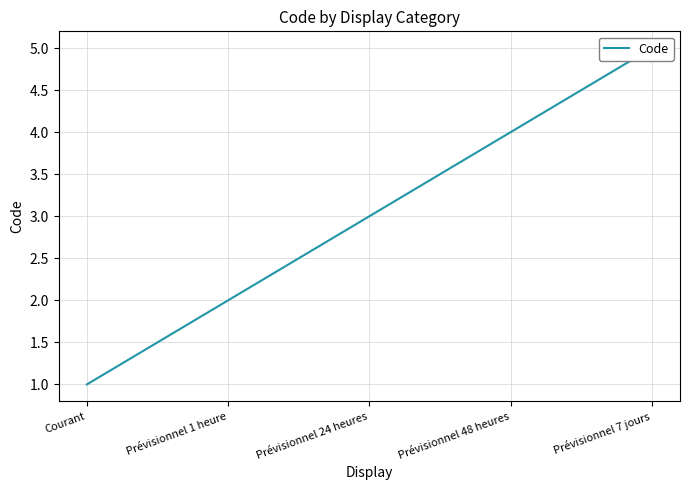

What is the change in value from Prévisionnel 1 heure to Prévisionnel 24 heures?

+1